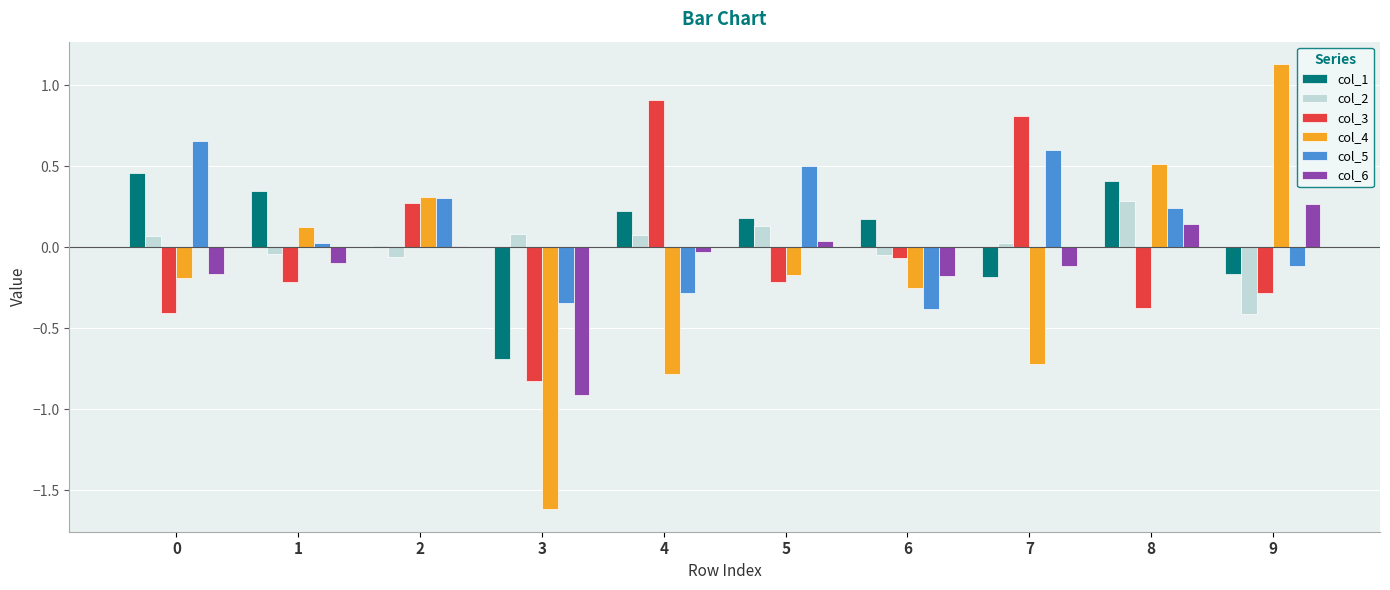

True or false: col_4 has a value of -0.4 at 7.

False